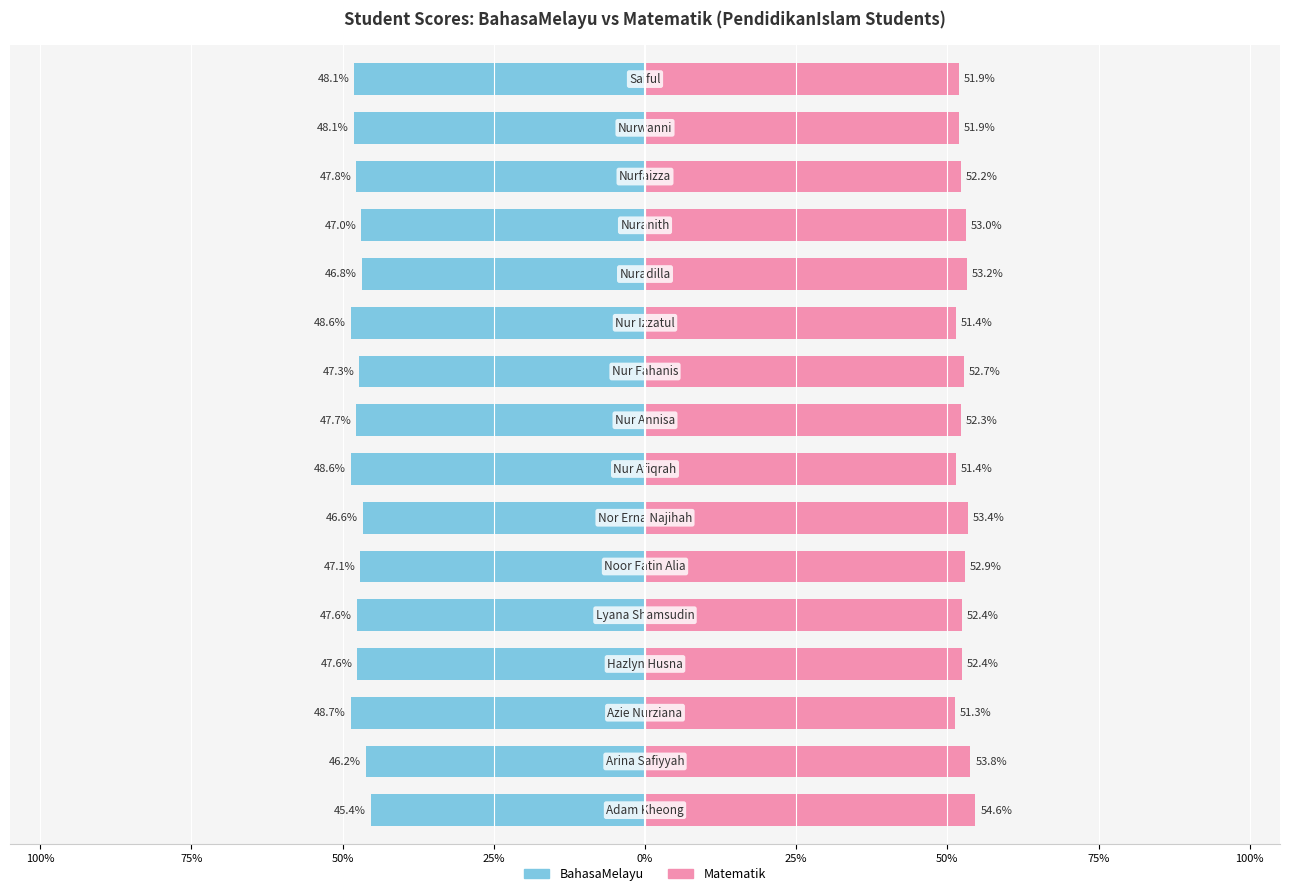

What is the sum of all BahasaMelayu values?

-759.2